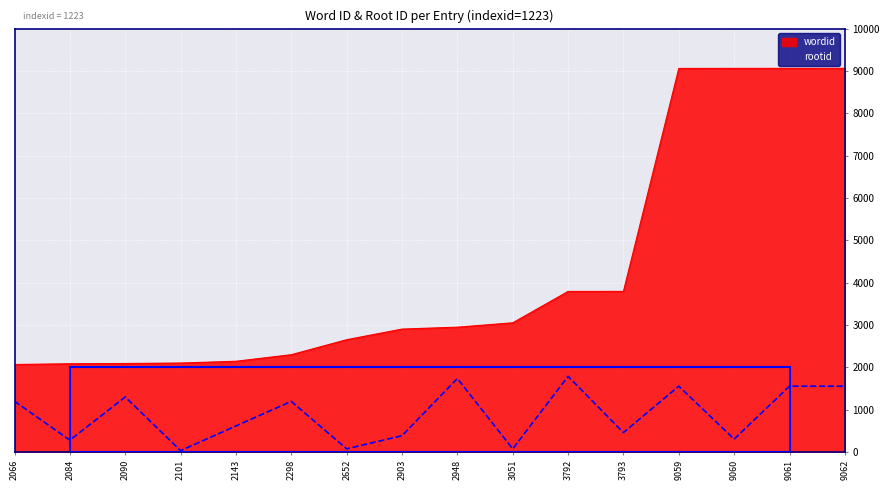

Where does the rootid series first go above 1195?

2066